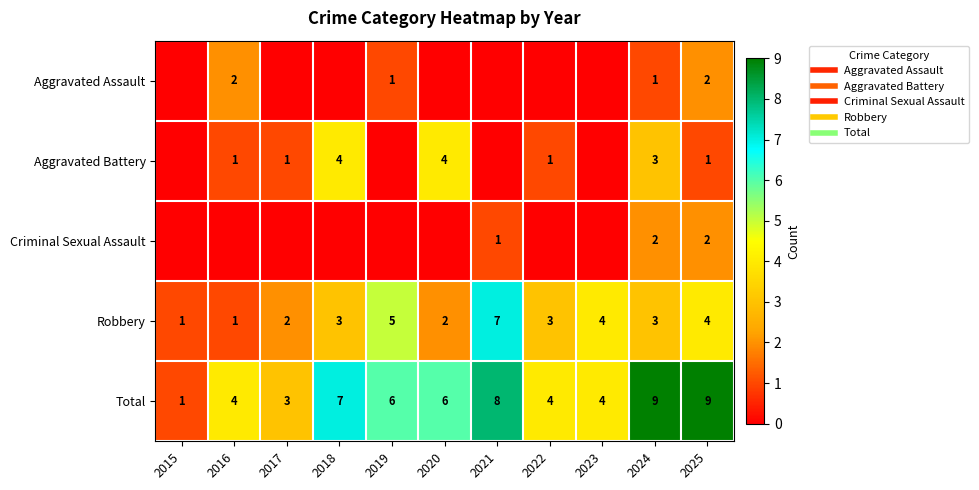

At which category is the sum across all series the highest?

2024